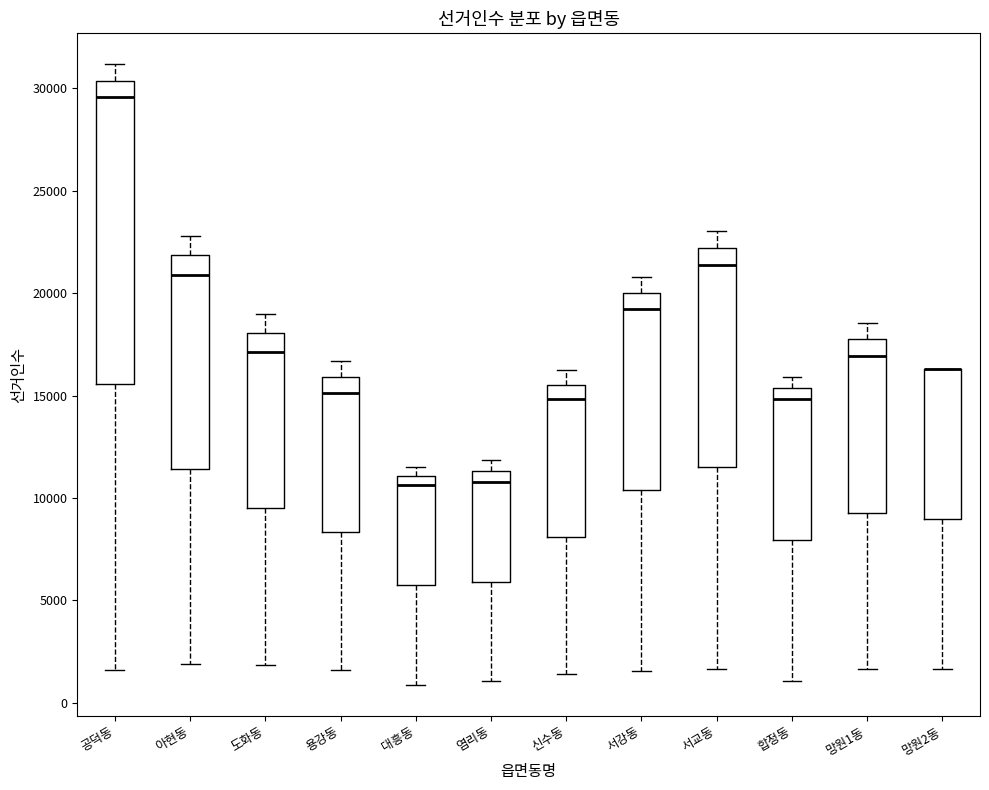

Reading left to right, read every box against the y-axis: the position of its median line, the range the box covers, and the ends of its whiskers. The values are not printed on the chart, so give them approximately, as read against the axis.

공덕동: median 29500, box 15500 to 30500, whiskers 1500 to 31000
아현동: median 21000, box 11500 to 22000, whiskers 2000 to 23000
도화동: median 17000, box 9500 to 18000, whiskers 2000 to 19000
용강동: median 15000, box 8500 to 16000, whiskers 1500 to 16500
대흥동: median 10500, box 5500 to 11000, whiskers 1000 to 11500
염리동: median 11000, box 6000 to 11500, whiskers 1000 to 12000
신수동: median 15000, box 8000 to 15500, whiskers 1500 to 16000
서강동: median 19000, box 10500 to 20000, whiskers 1500 to 21000
서교동: median 21500, box 11500 to 22000, whiskers 1500 to 23000
합정동: median 15000, box 8000 to 15500, whiskers 1000 to 16000
망원1동: median 17000, box 9500 to 18000, whiskers 1500 to 18500
망원2동: median 16500 (drawn on the box's upper edge), box 9000 to 16500, whiskers 1500 to 16500